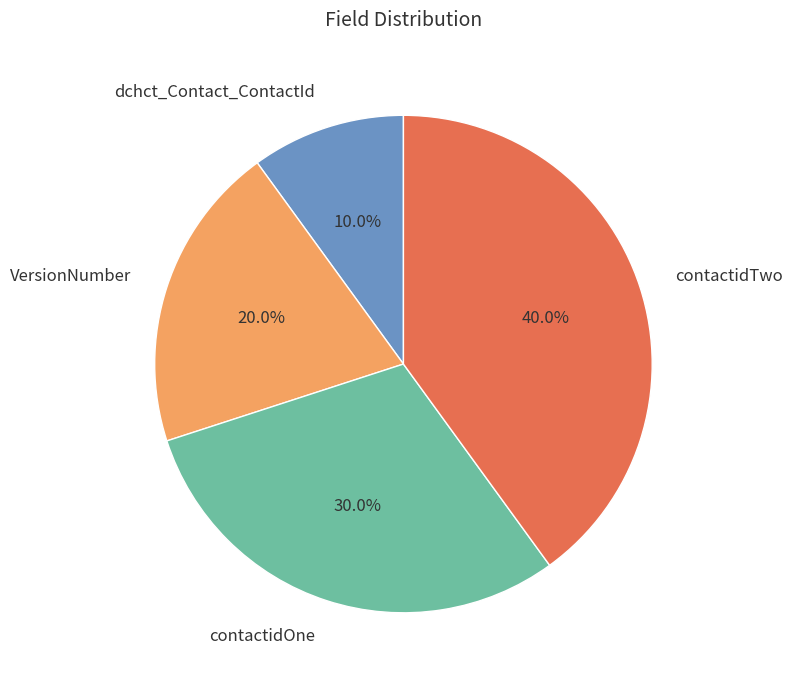

To the nearest percent, what percentage of the pie is VersionNumber?

20%